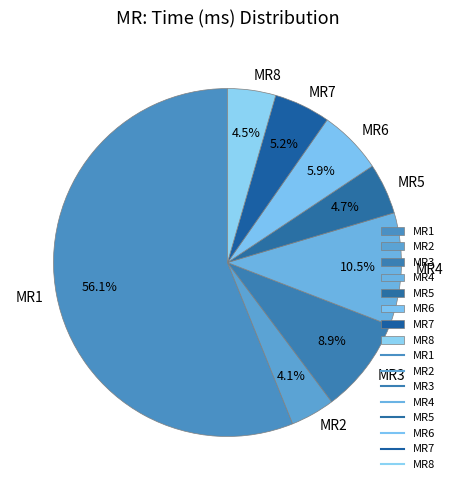

To the nearest percent, what portion does MR5 represent?

5%